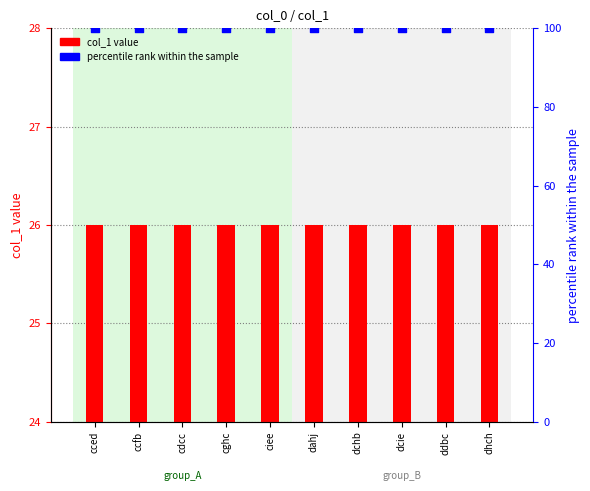

Which series contains the lowest Y value?

col_1 value